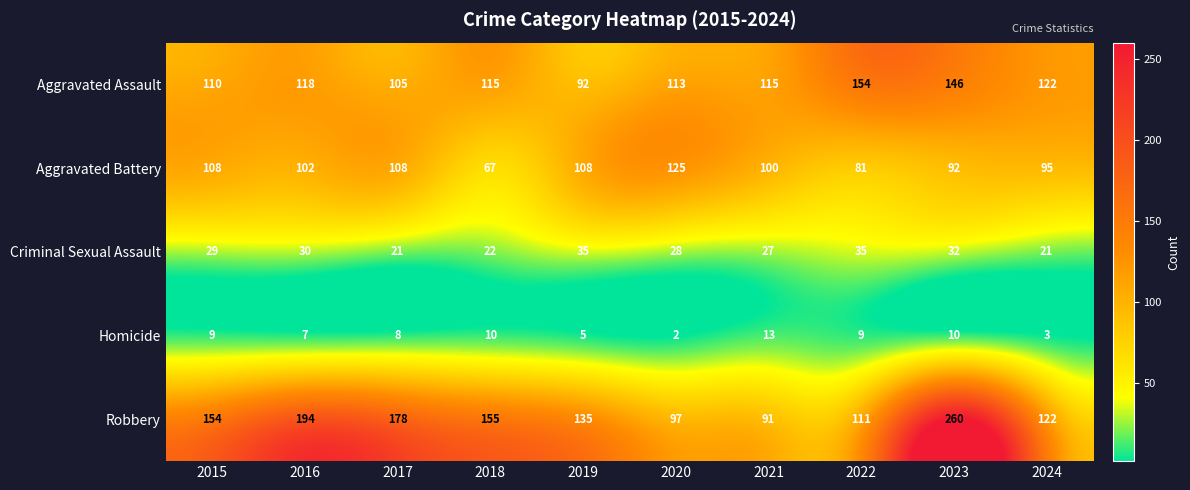

Which series has the largest range (max minus min)?

Robbery